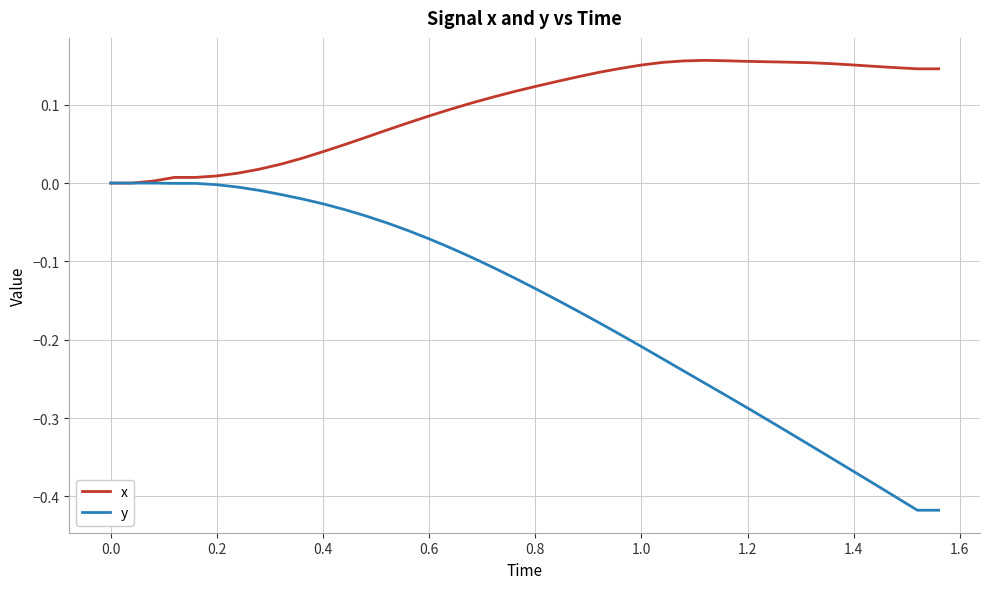

Does the chart have visible grid lines?

Yes